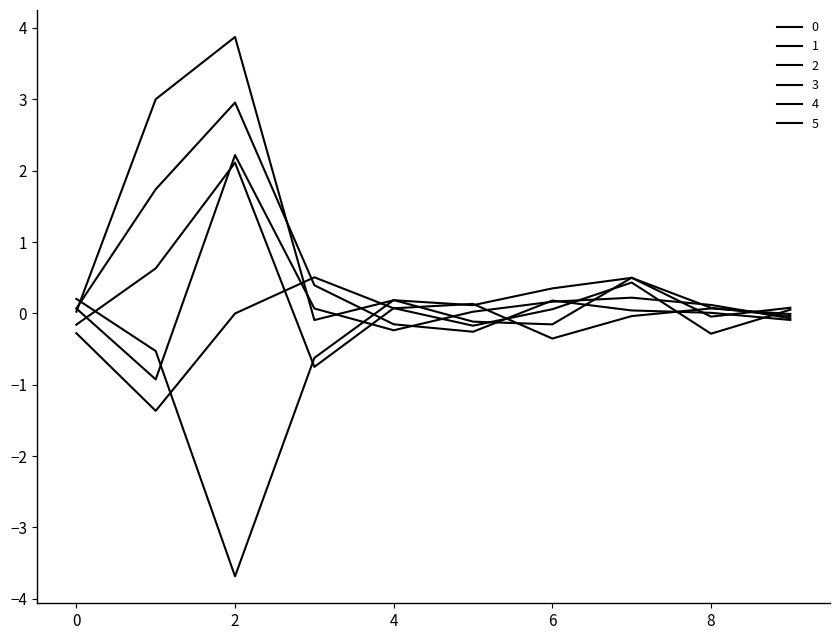

List the labels in order of 4 value, largest first.

7, 0, 4, 9, 8, 5, 6, 1, 3, 2